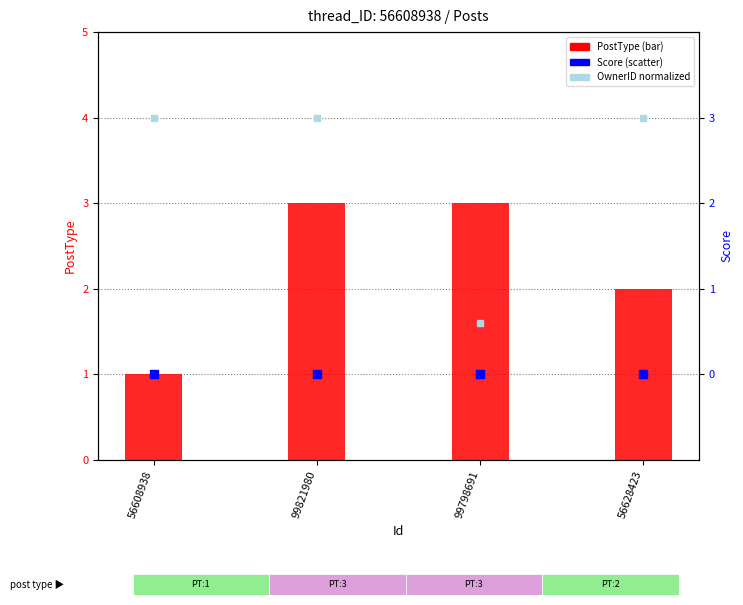

Is the value of Score at 99798691 greater than the value of OwnerID (norm) at 56608938?

No